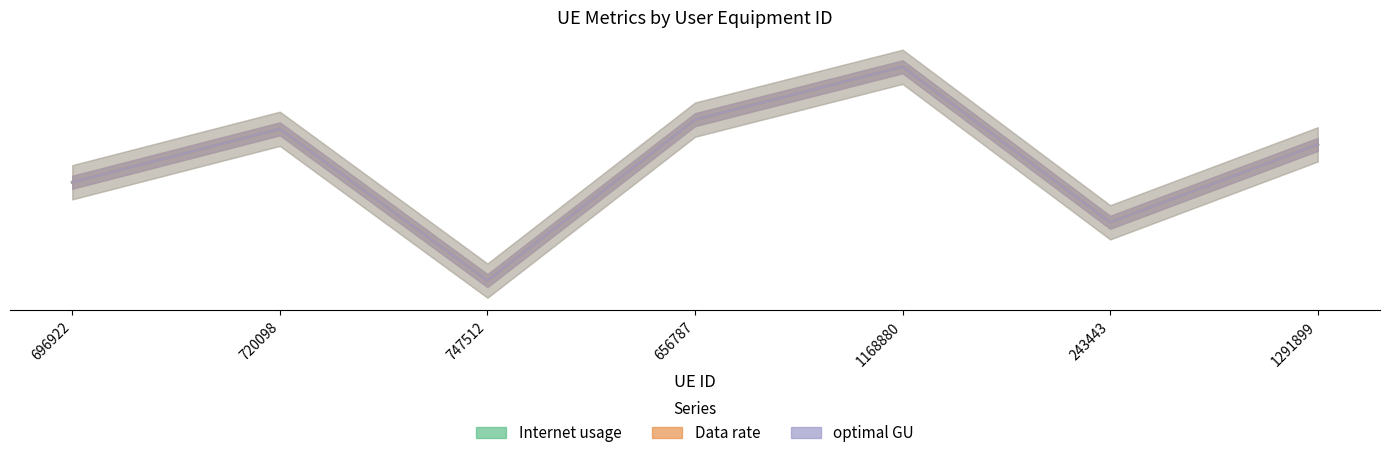

What is the highest value of the optimal GU series?

150.0